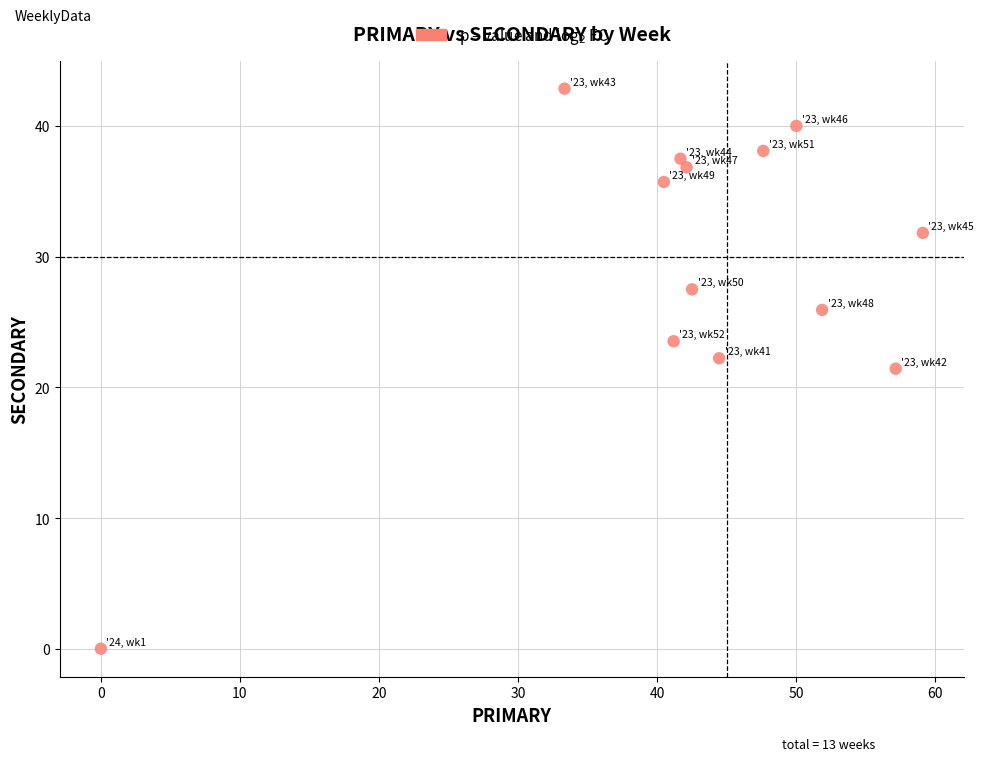

What is the range of X values (max minus min)?

59.1